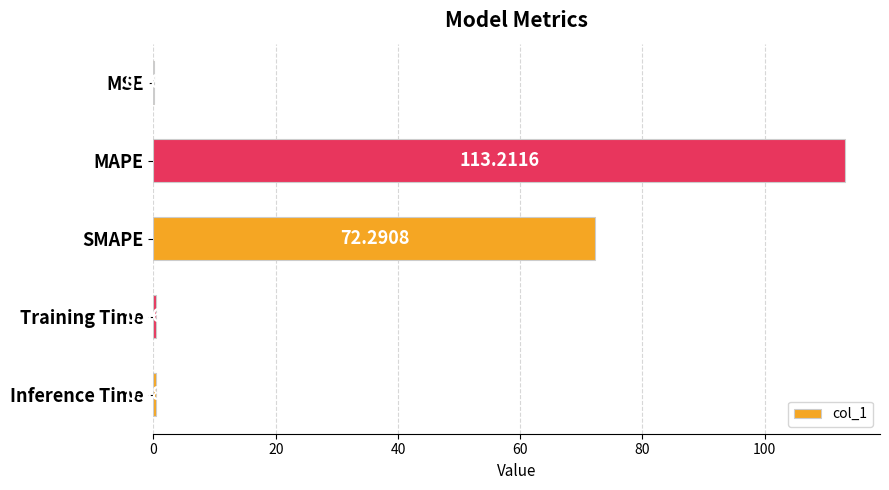

What is the sum of all values?

186.3